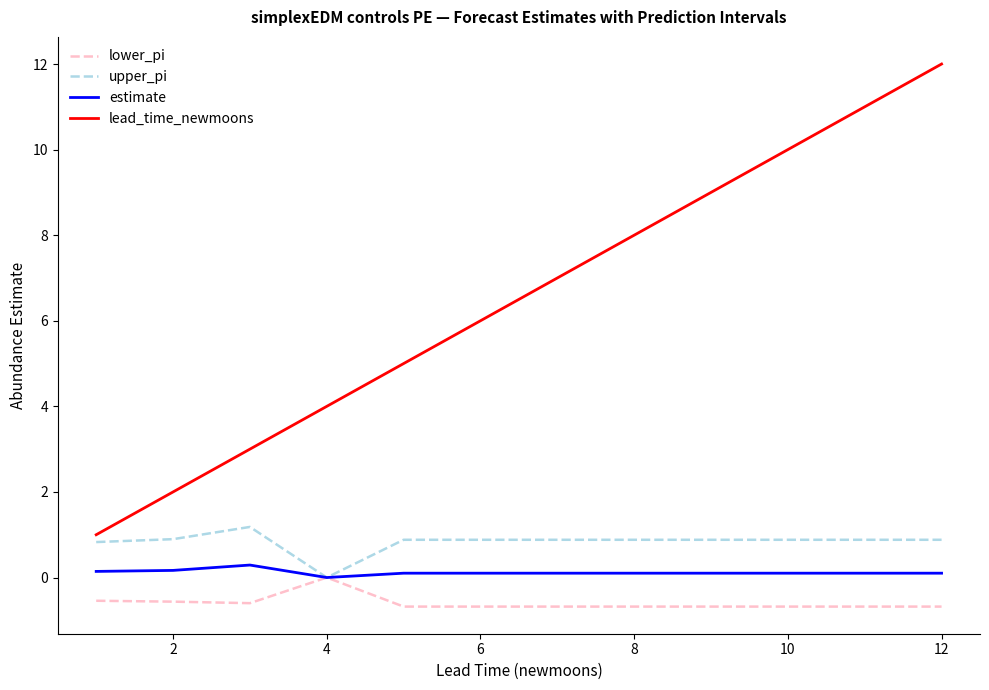

Does the chart have visible grid lines?

No